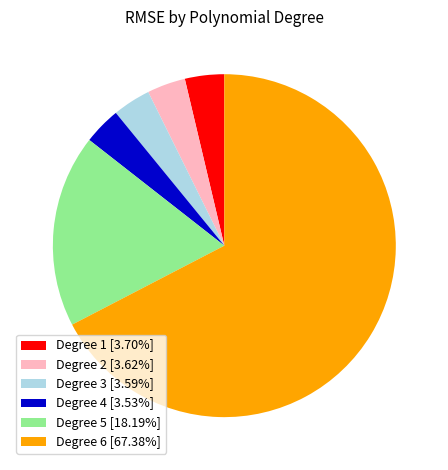

Approximately how many times larger is the value at Degree 5 [18.19%] compared to Degree 4 [3.53%]?

5.2